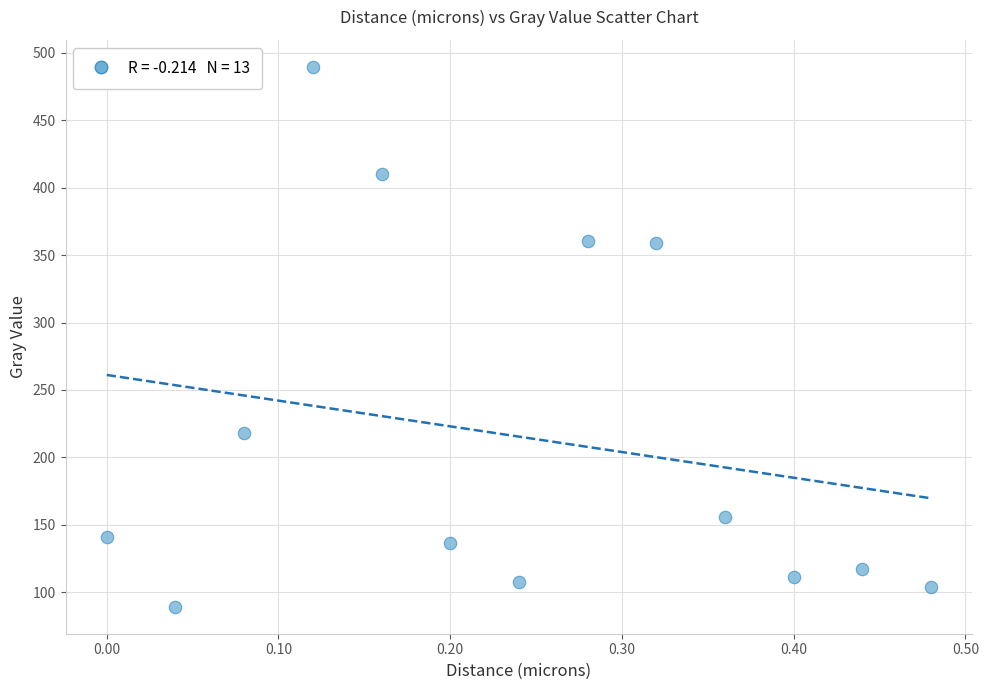

What is the range of X values (max minus min)?

0.5